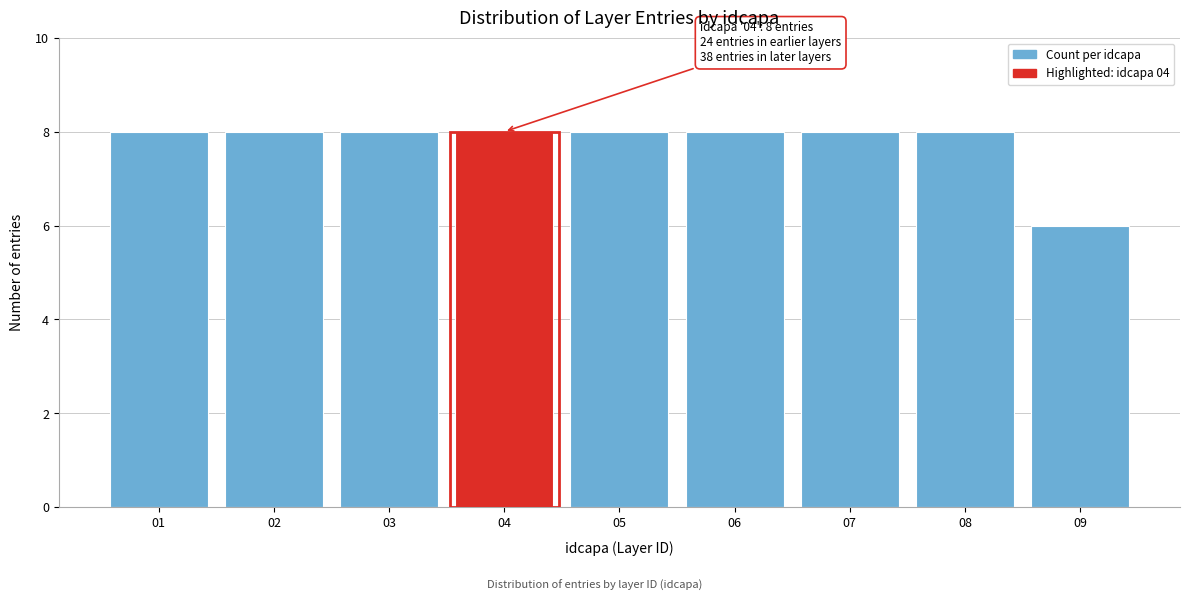

Reading left to right, what are all the values shown in this chart?

01=8	02=8	03=8	04=8	05=8	06=8	07=8	08=8	09=6